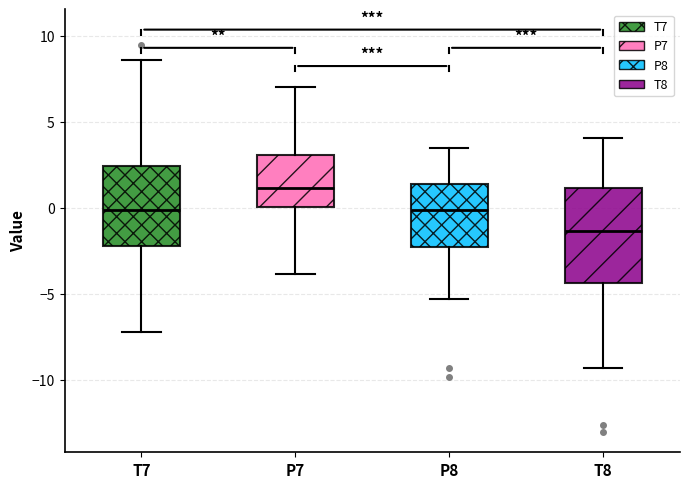

Comparing the boxes themselves (not the whiskers), which one is the tallest?

T8